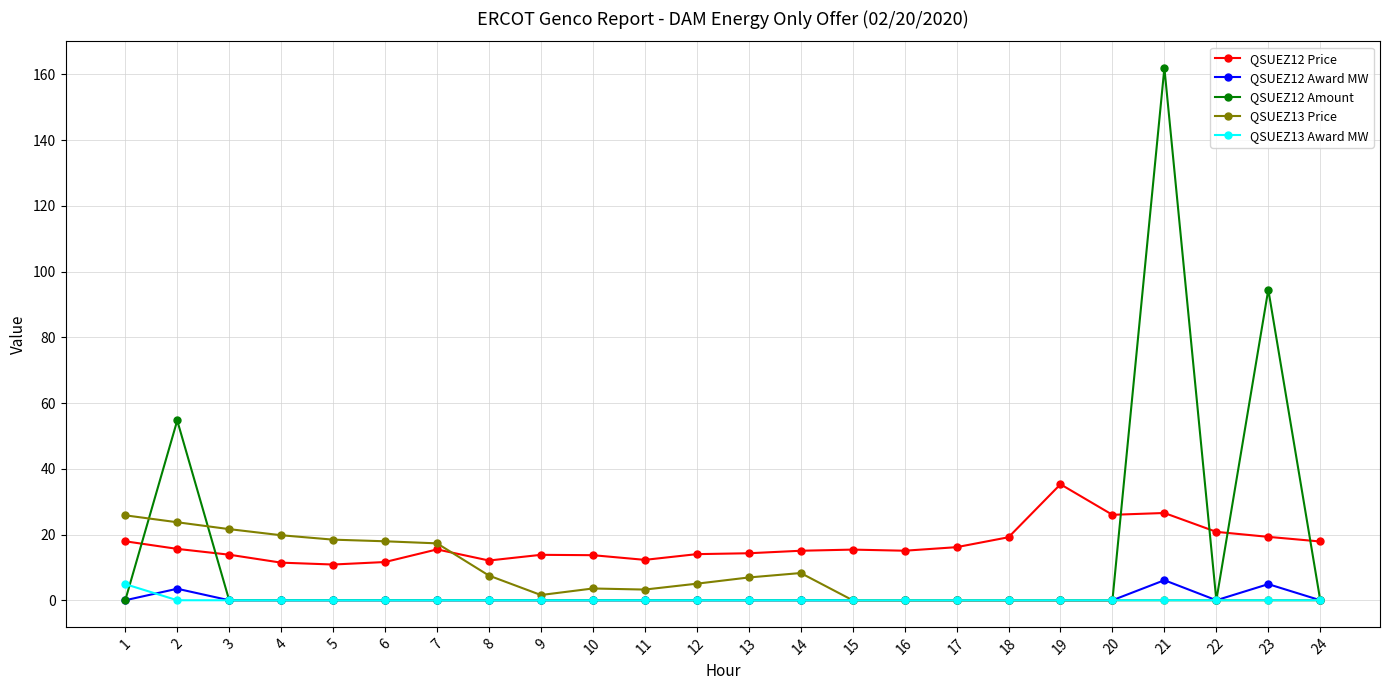

Is this an area chart (filled region under the line)?

No